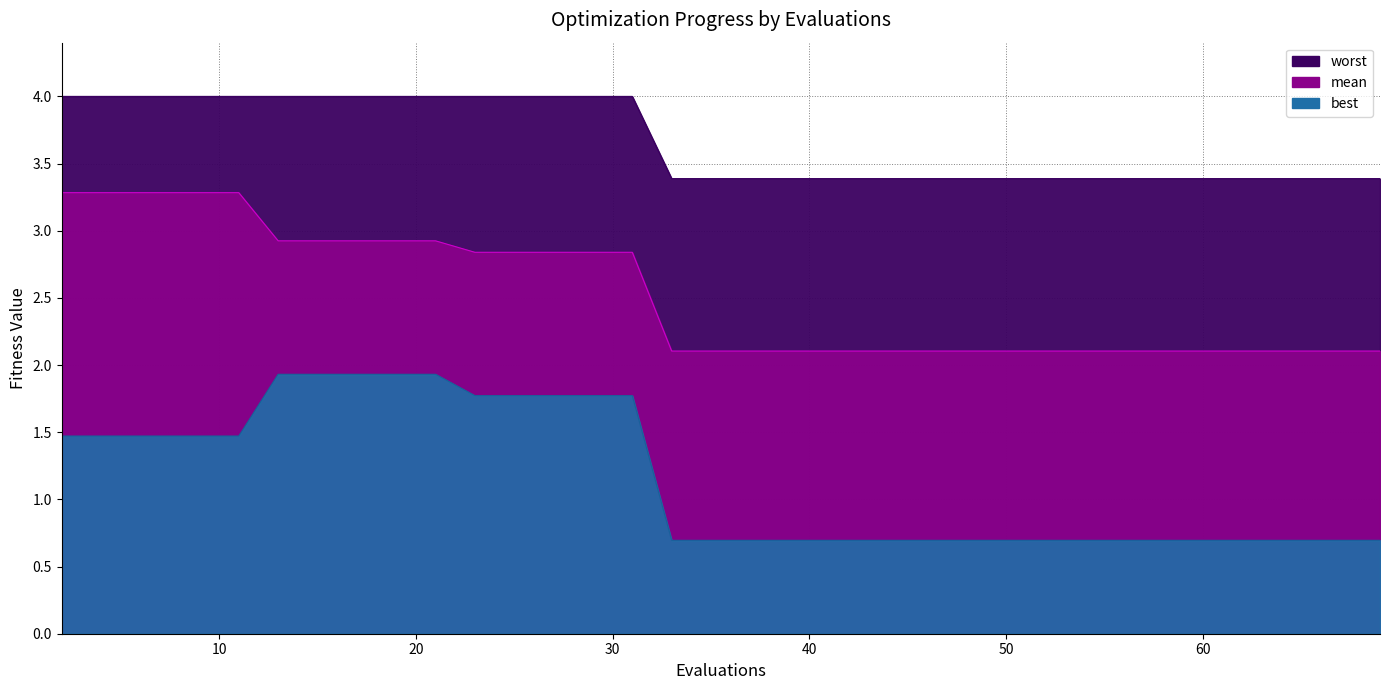

What is the lowest value of the best series?

0.7